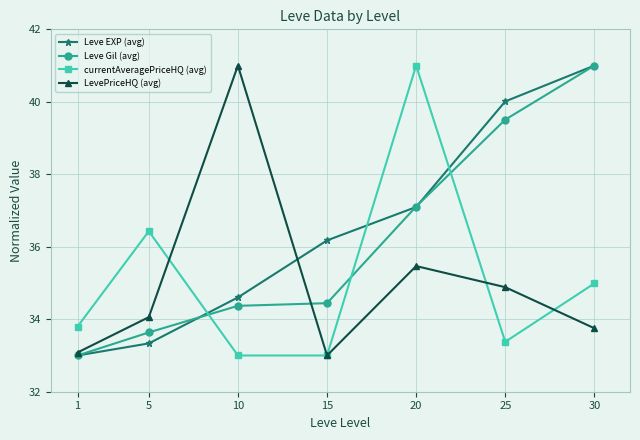

What is the total value across all series at 10?

143.0